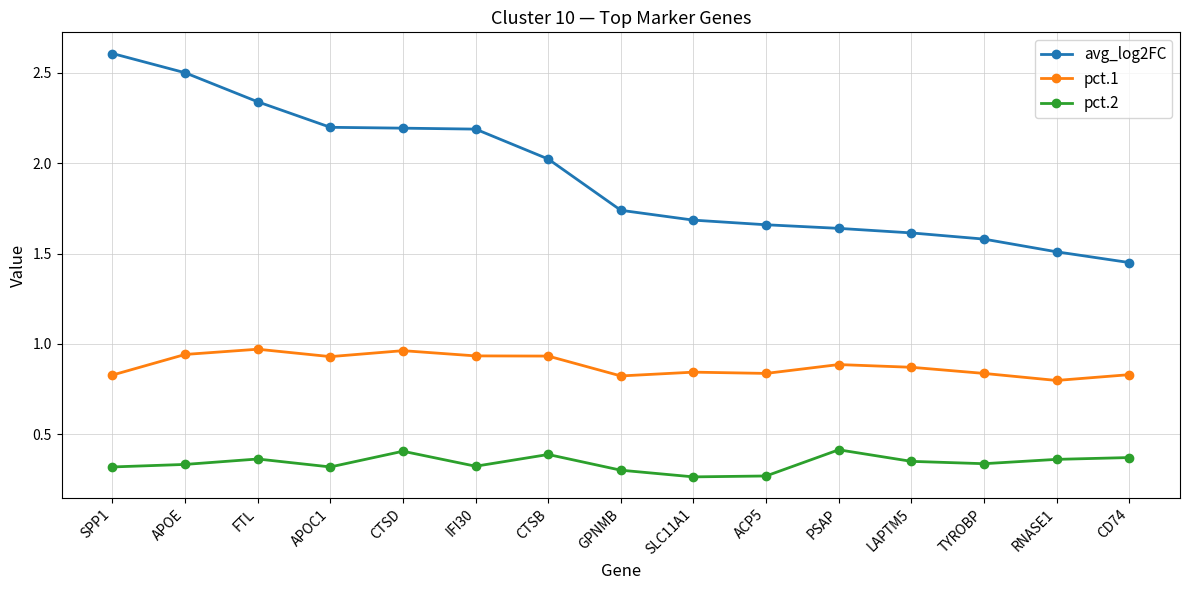

True or false: pct.1 has more than 0 points higher than both neighbors.

True